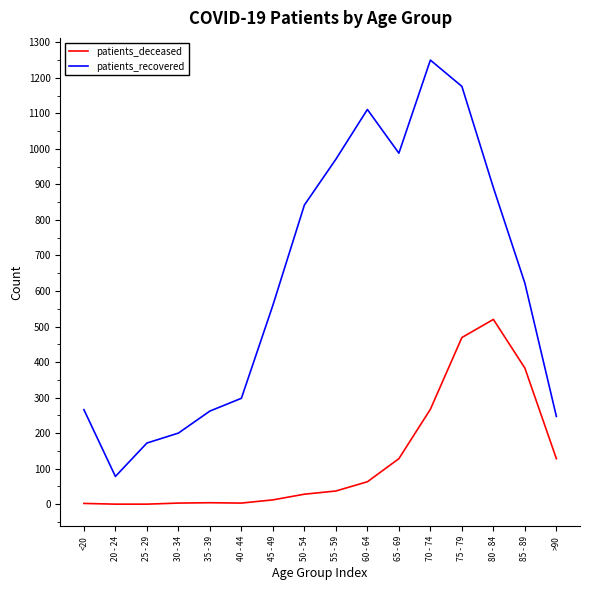

Which series has the widest spread of values?

patients_recovered